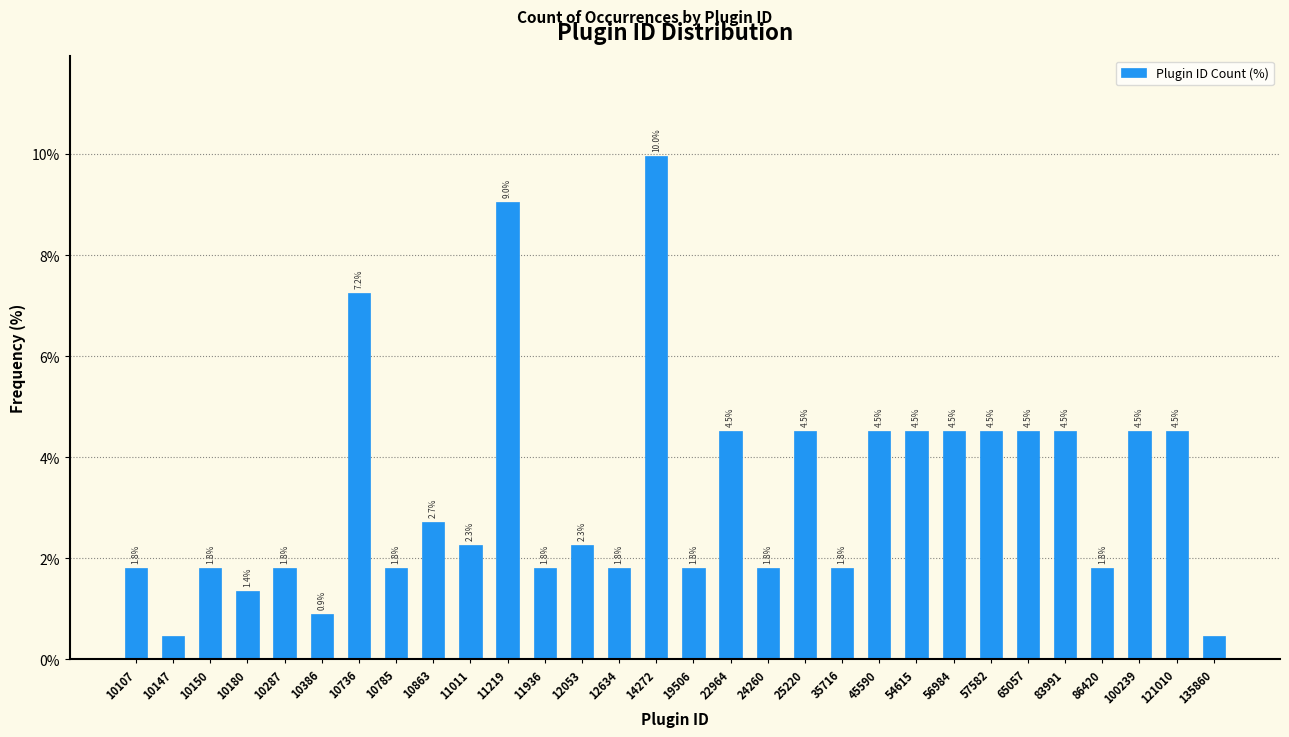

What is the value of the 17th bar from the left?

4.5